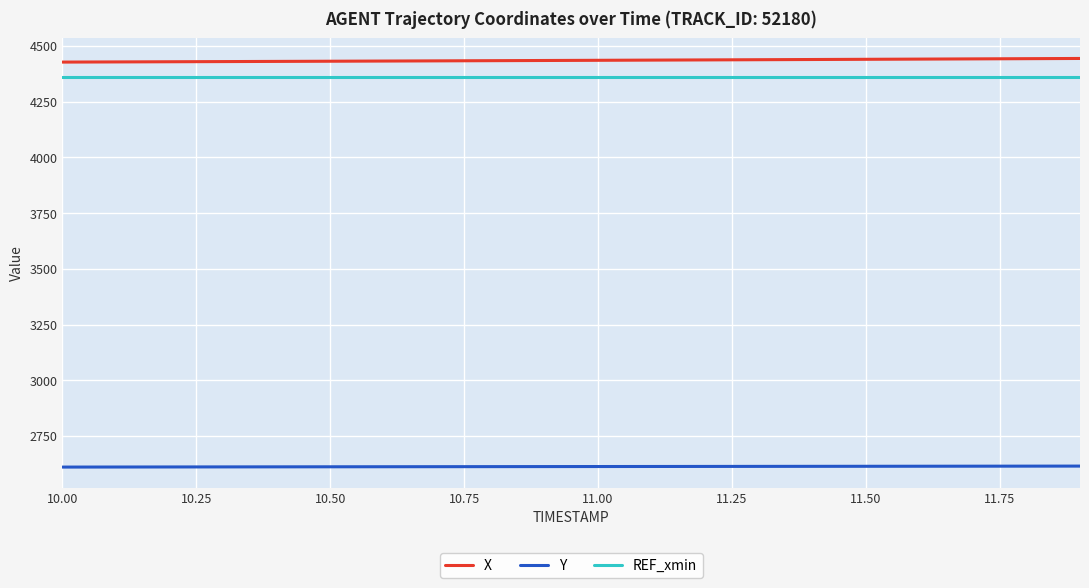

Which series has the largest total across all categories?

X